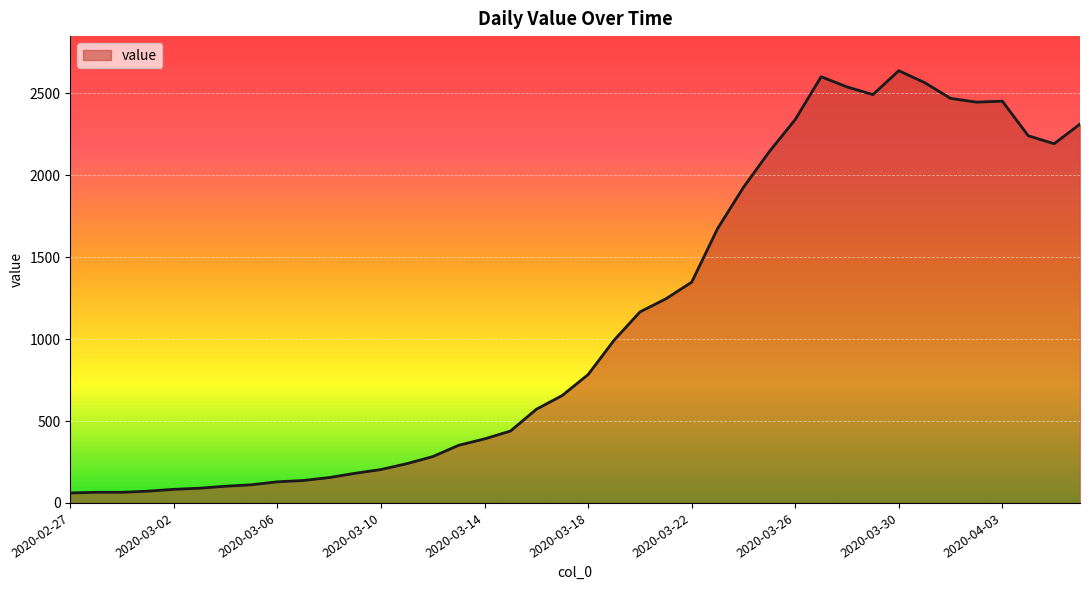

What is the minimum value shown in the chart?

61